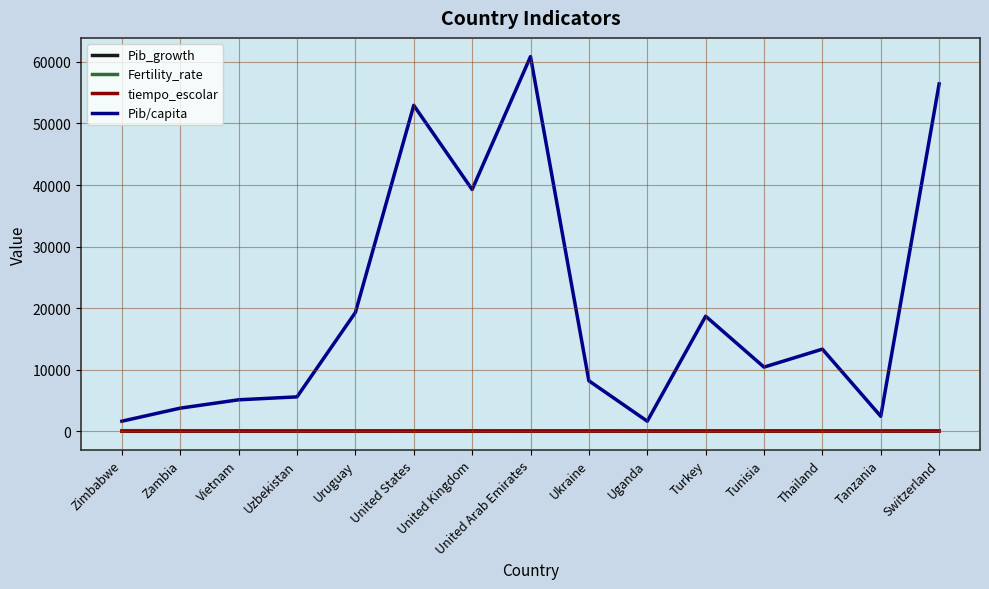

Between which two adjacent categories do Fertility_rate and tiempo_escolar first intersect?

Uruguay and United States